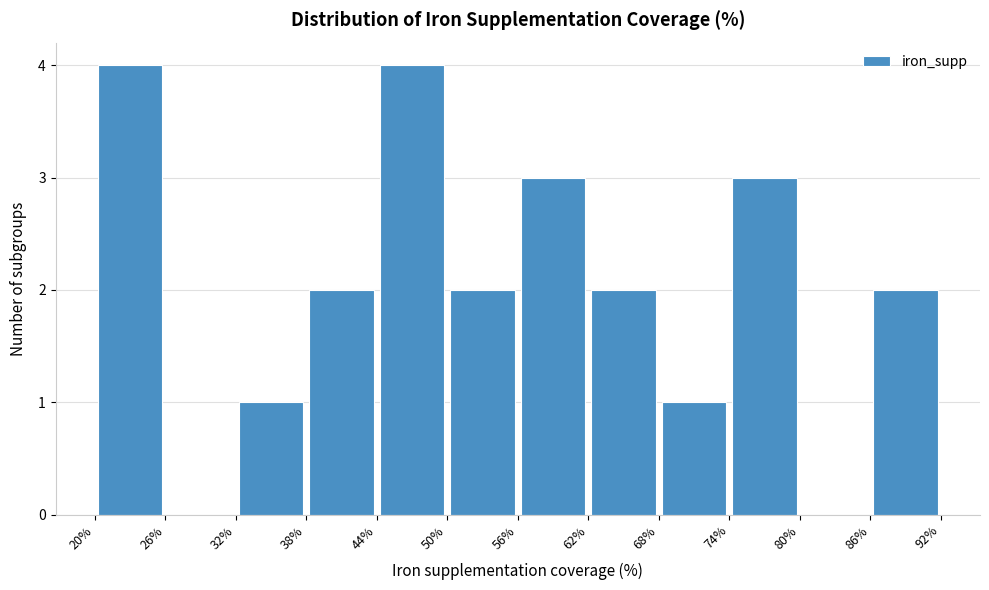

How tall is the bar that spans 50% to 56% on the x-axis? The values are not printed on the chart, so give them approximately, as read against the axis.

2